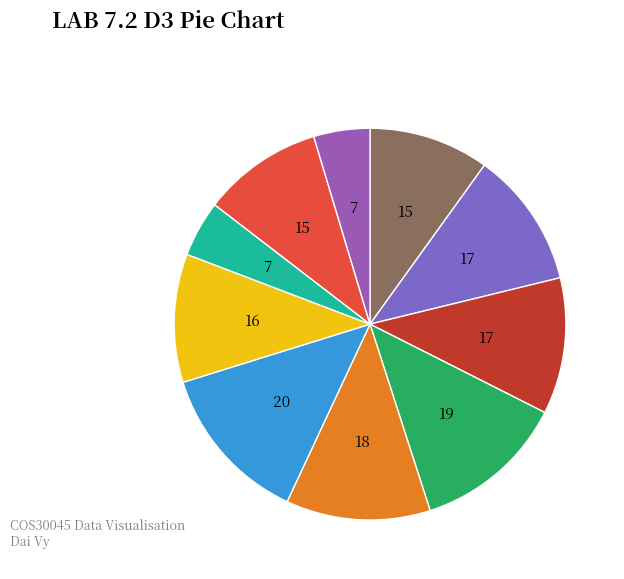

How many segments does this pie chart have?

10